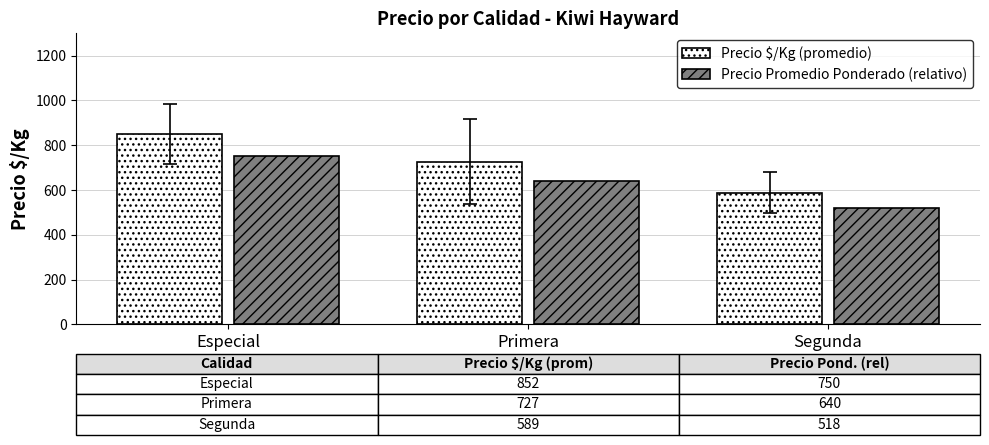

What is the difference between the maximum and second lowest values in the Precio Promedio Ponderado (relativo) series?

110.5